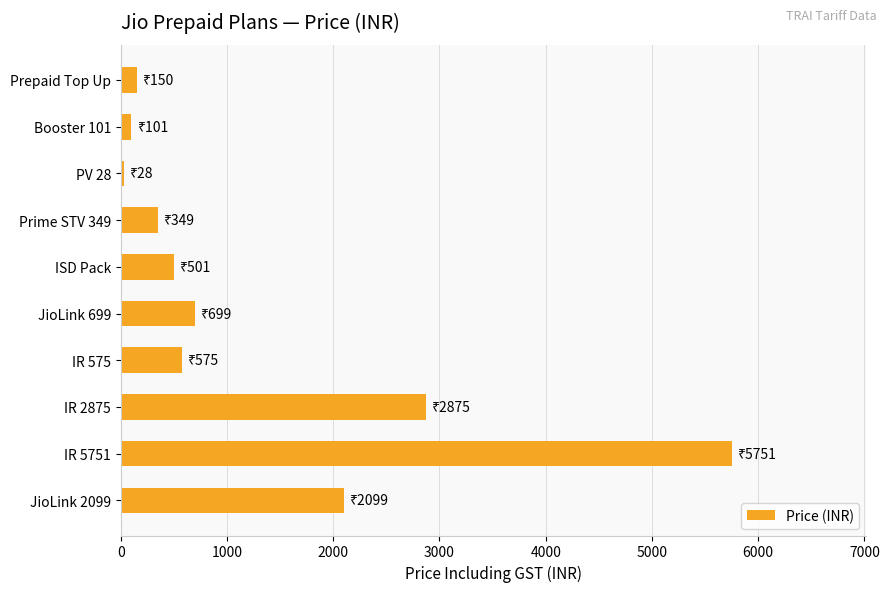

Are the bars horizontal?

Yes